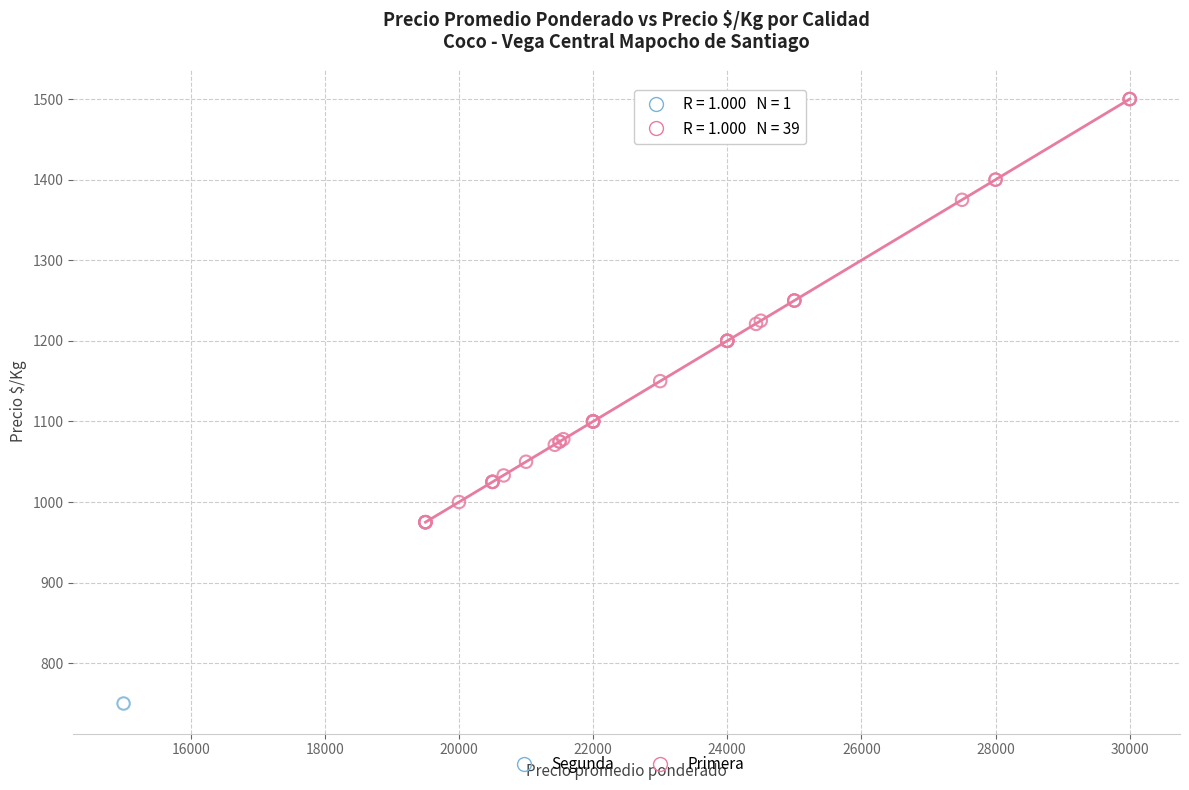

What are all the series names shown in the legend?

Segunda, Primera